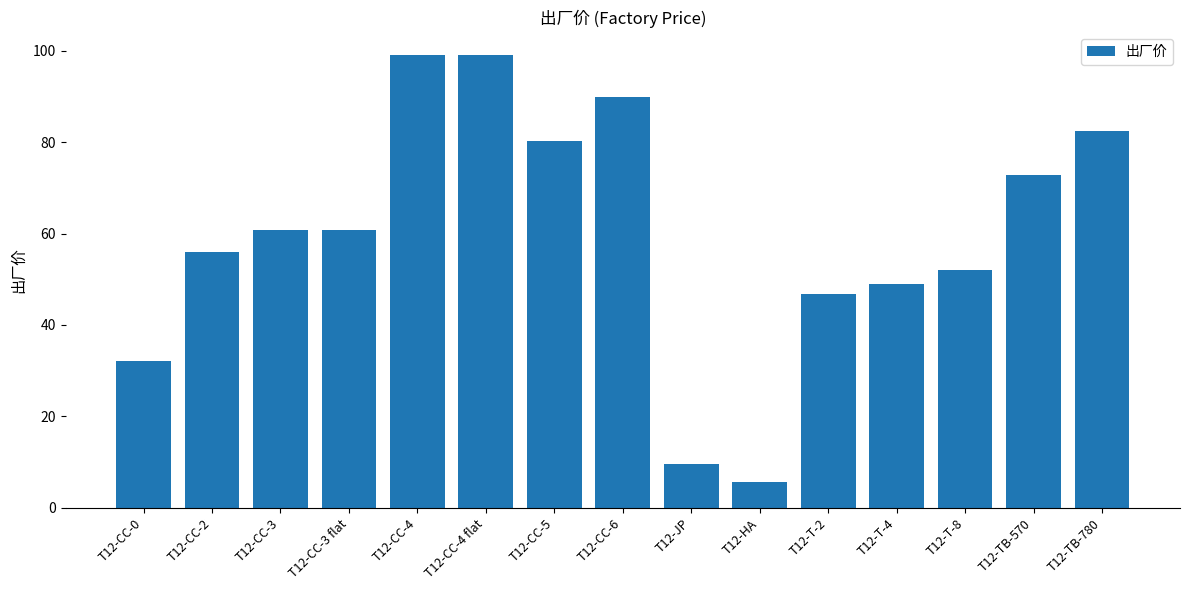

What is the smallest value displayed?

5.6